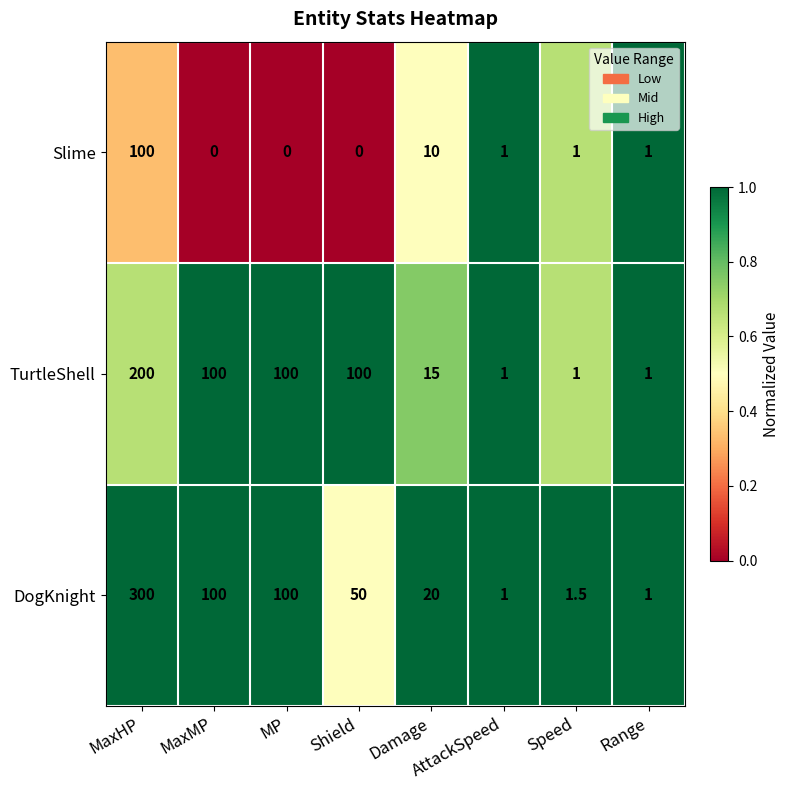

What is the difference between the maximum and minimum values in the DogKnight series?

299.0